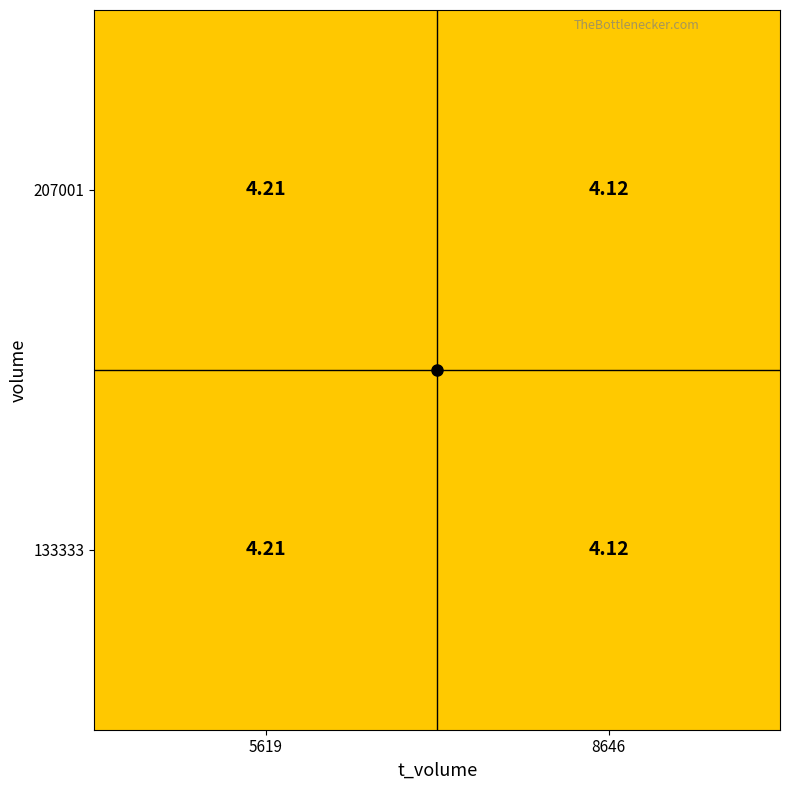

List the series in order of their peak value, lowest first.

207001, 133333